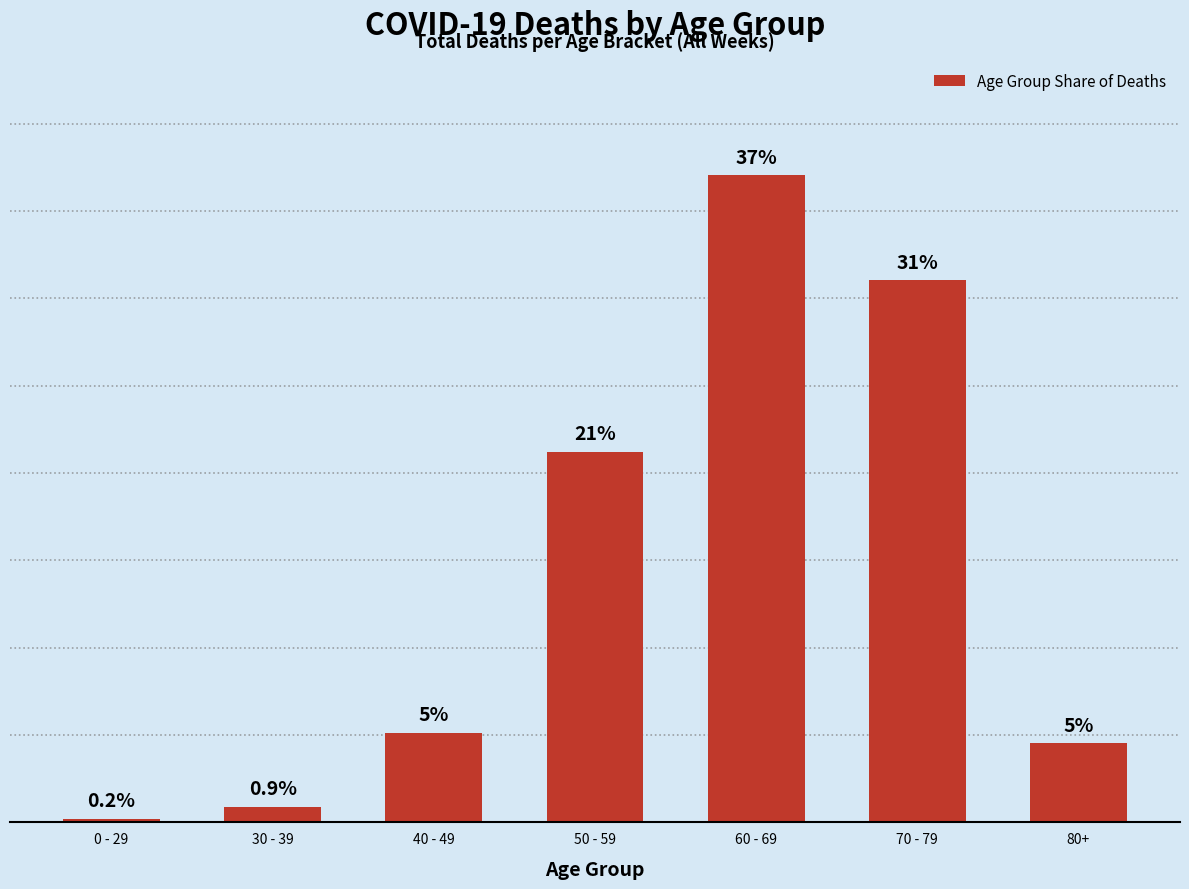

List the labels in order of value, smallest first.

0 - 29, 30 - 39, 80+, 40 - 49, 50 - 59, 70 - 79, 60 - 69